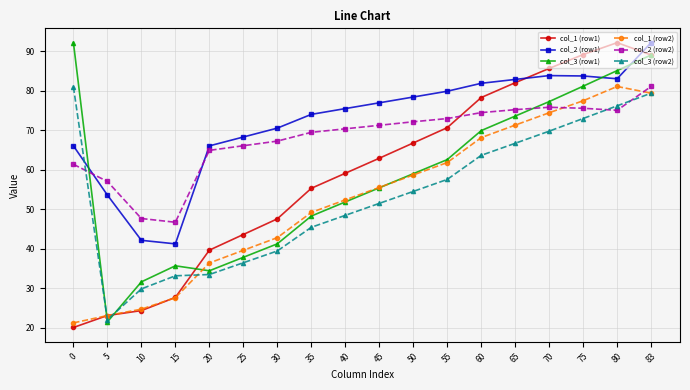

True or false: col_3 (row1) and col_2 (row2) cross at least once.

True